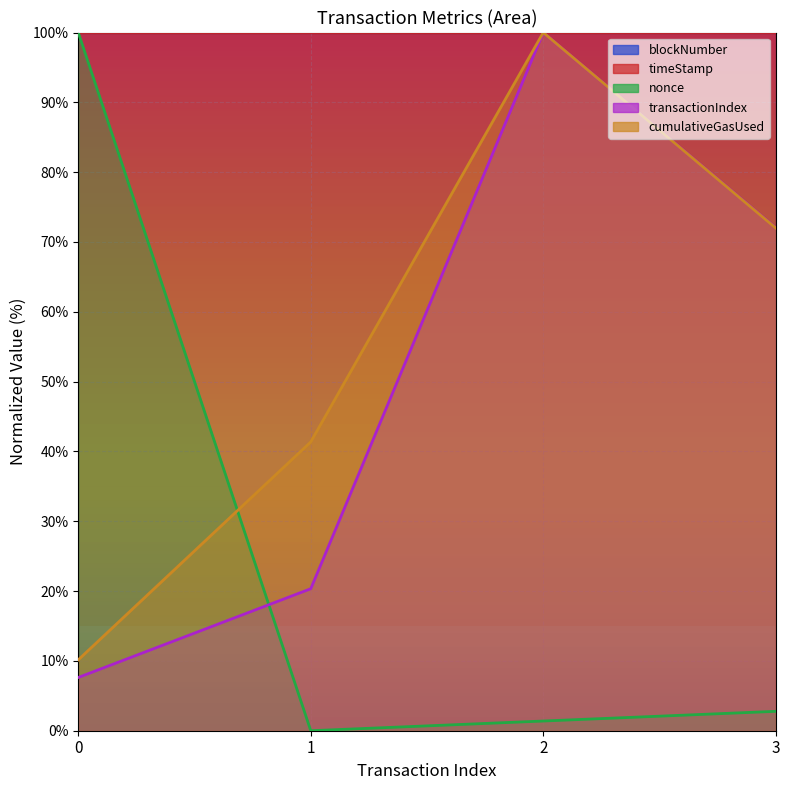

After their last crossing, which series has the higher values: transactionIndex or nonce?

transactionIndex